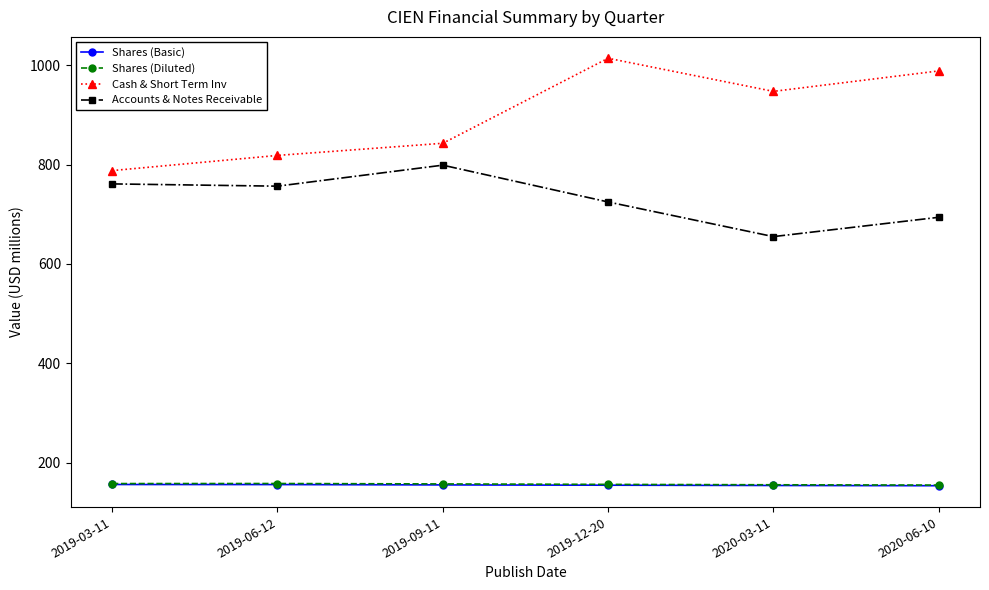

The value of Shares (Diluted) at 2020-06-10 is 155.1. True or false?

True